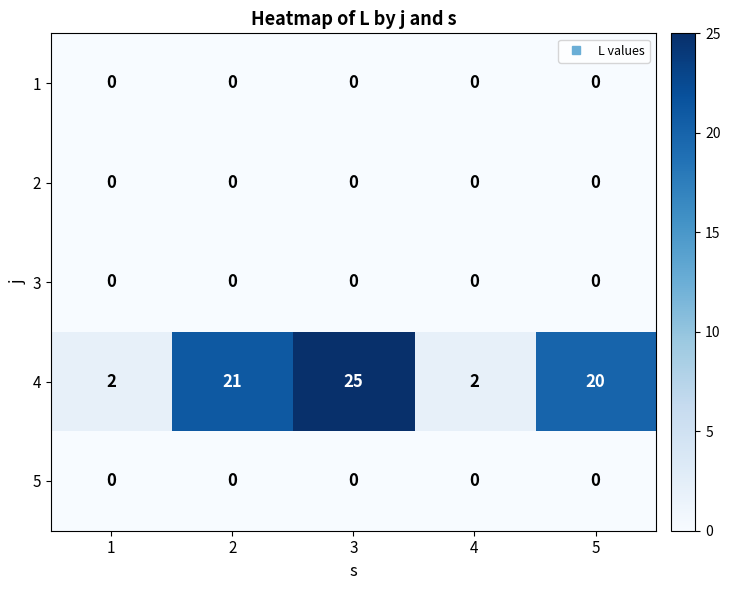

At which category is the sum across all series the highest?

3